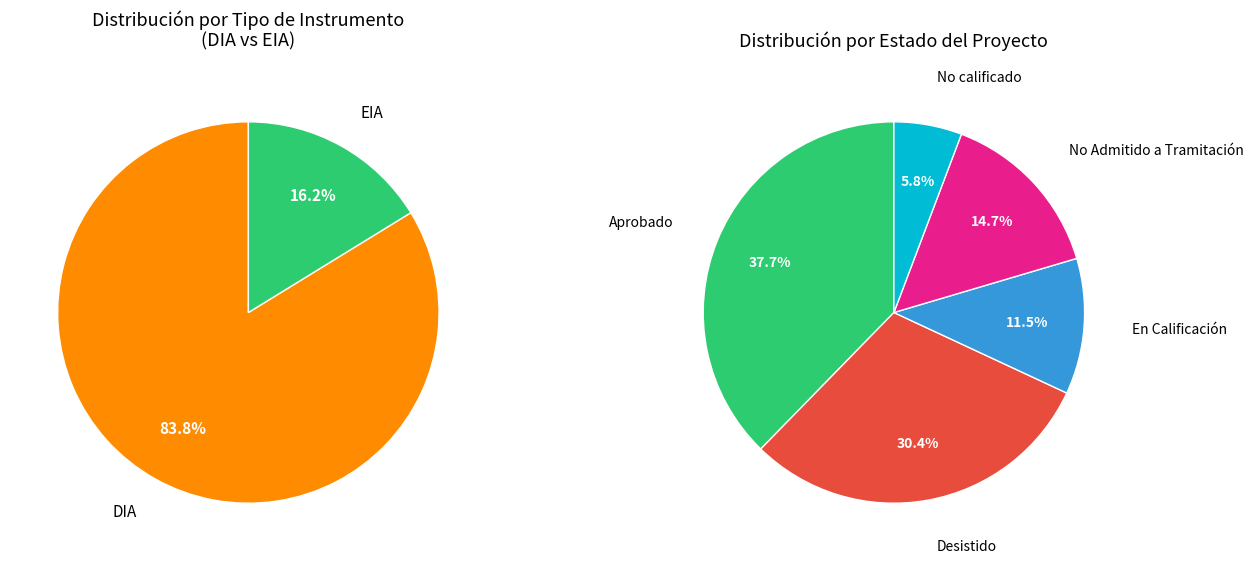

Between EIA and DIA, which is larger?

DIA